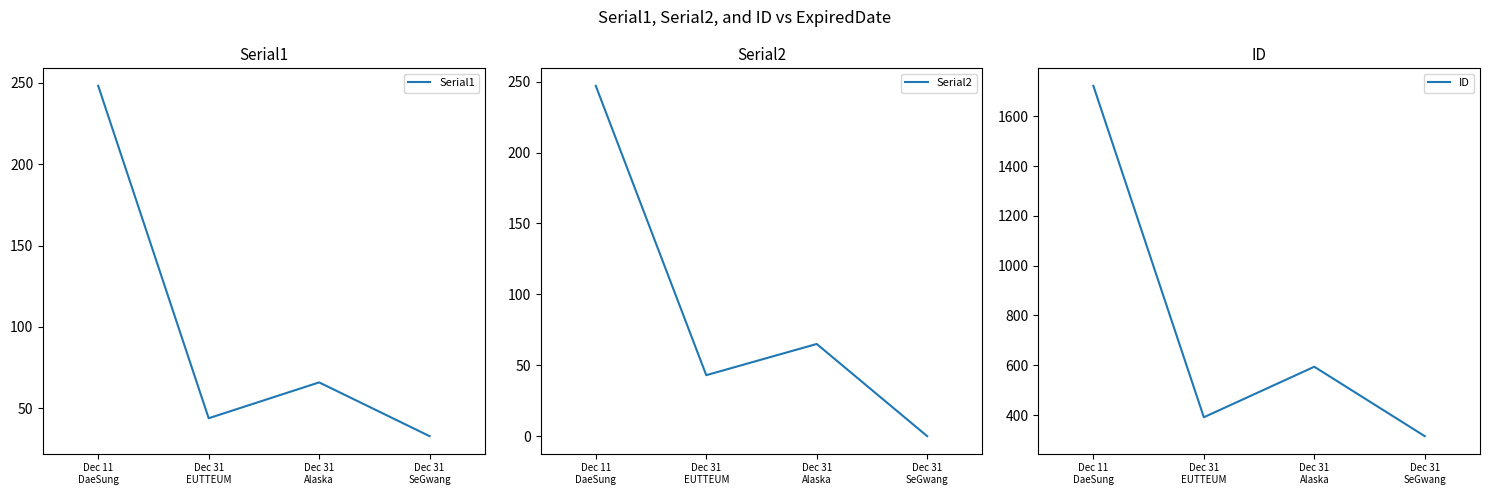

In ID, how many points are higher than both neighbors (excluding endpoints)?

1